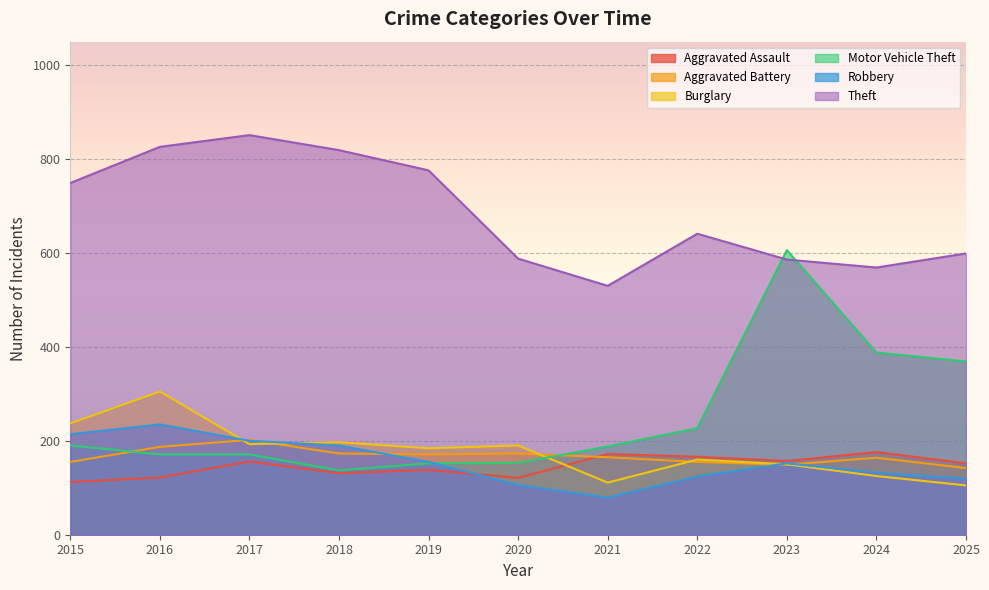

What is the maximum value shown in the chart?

851